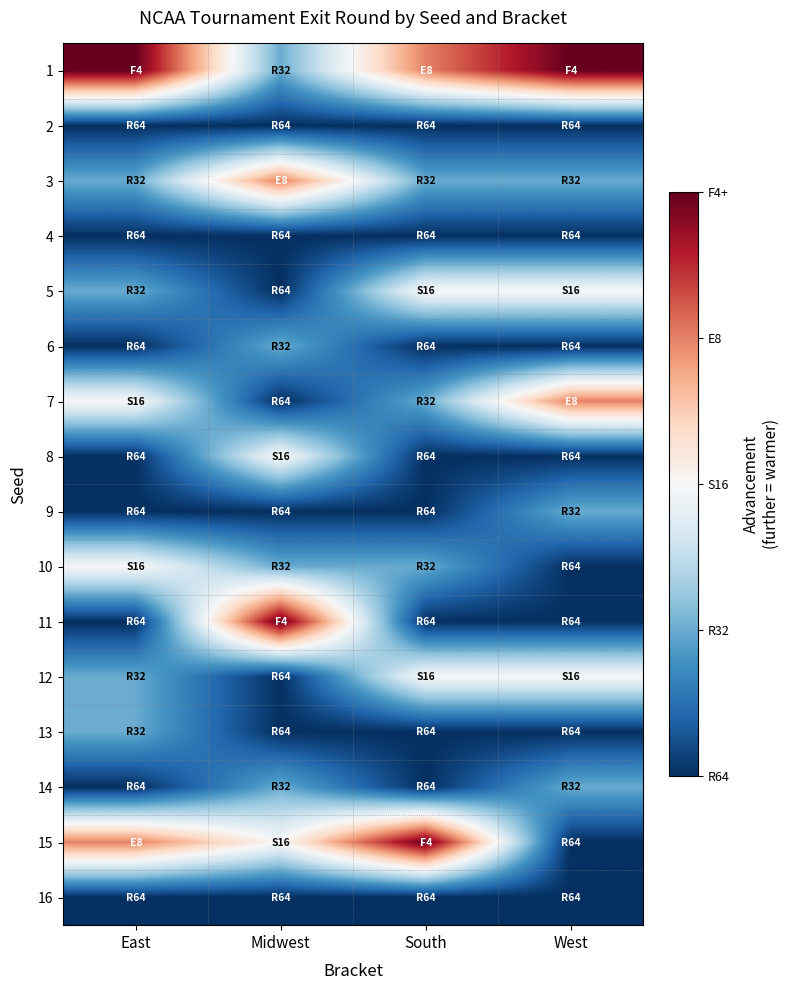

Rank the series by their maximum value, from highest to lowest.

1, 11, 15, 3, 7, 5, 8, 10, 12, 6, 9, 13, 14, 2, 4, 16